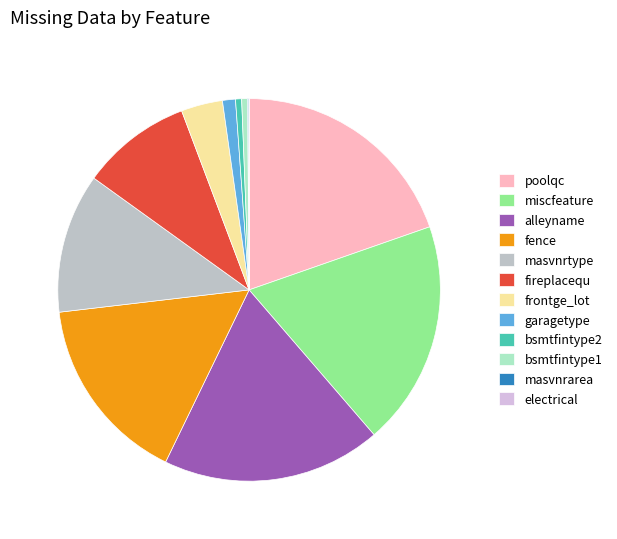

To the nearest percent, what percentage of the pie is poolqc?

20%